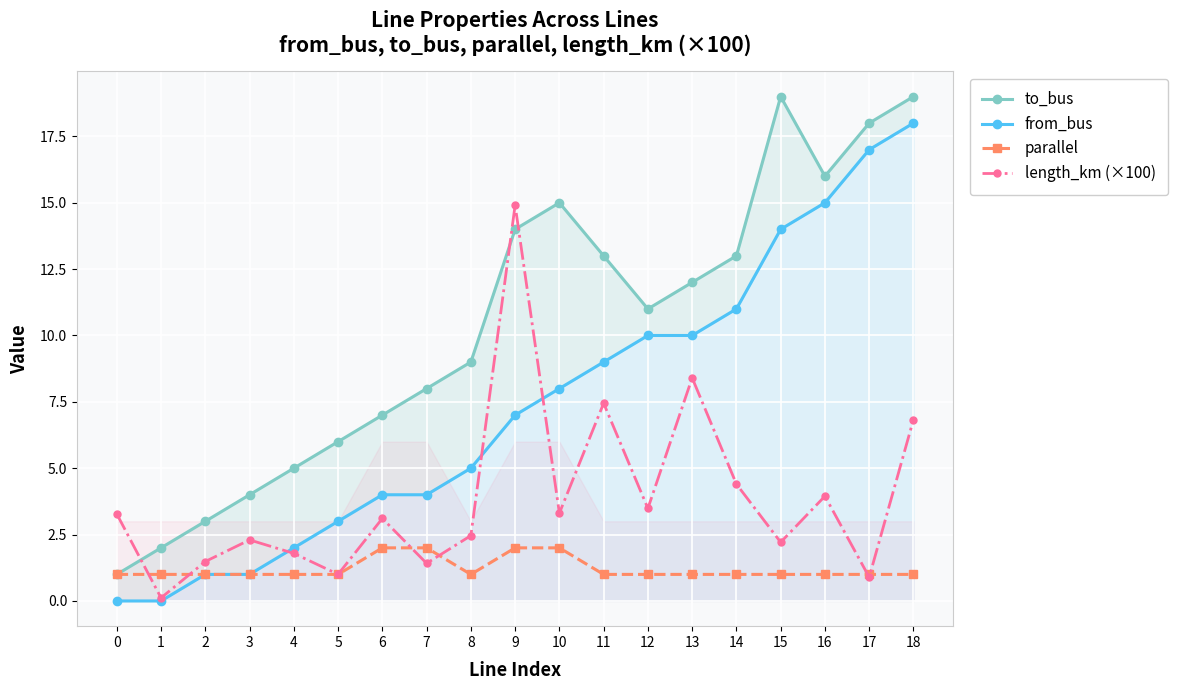

At 12, list the series in order from smallest to largest.

parallel, length_km (×100), from_bus, to_bus